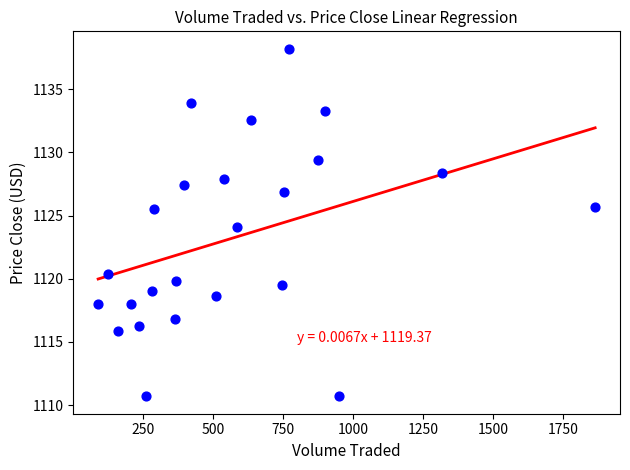

What is the range of X values (max minus min)?

1775.1